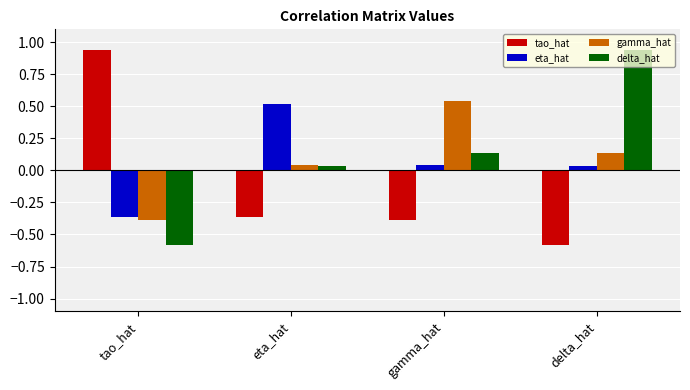

How many categories are shown in the chart?

4